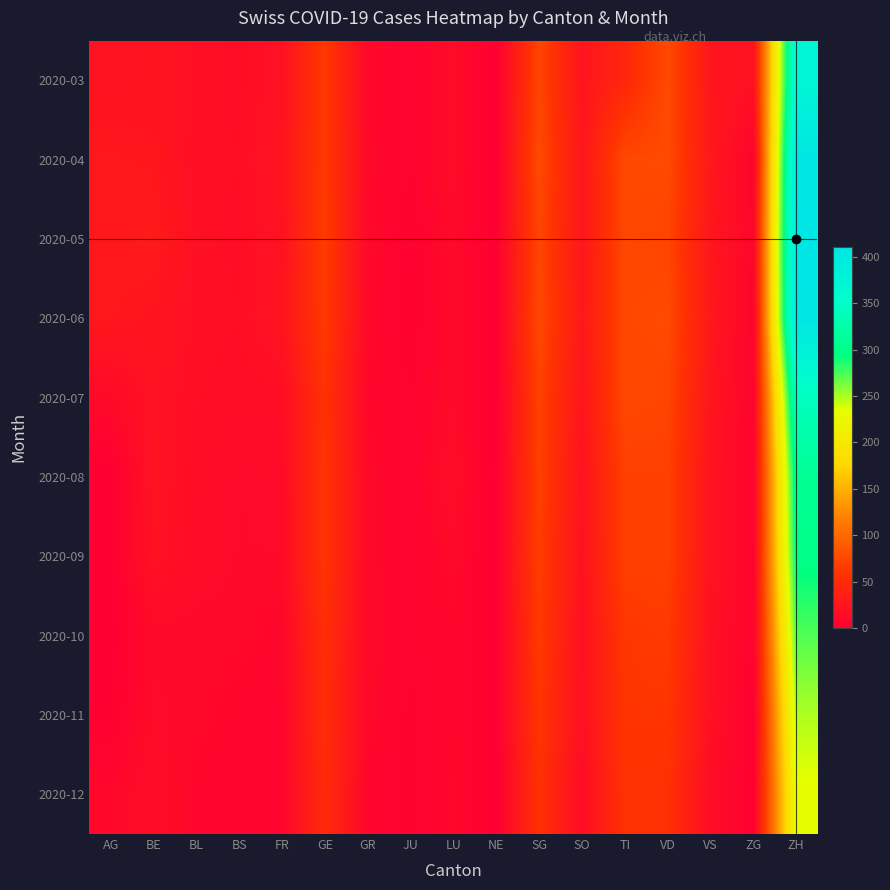

Which label corresponds to the largest value in the chart?

ZH